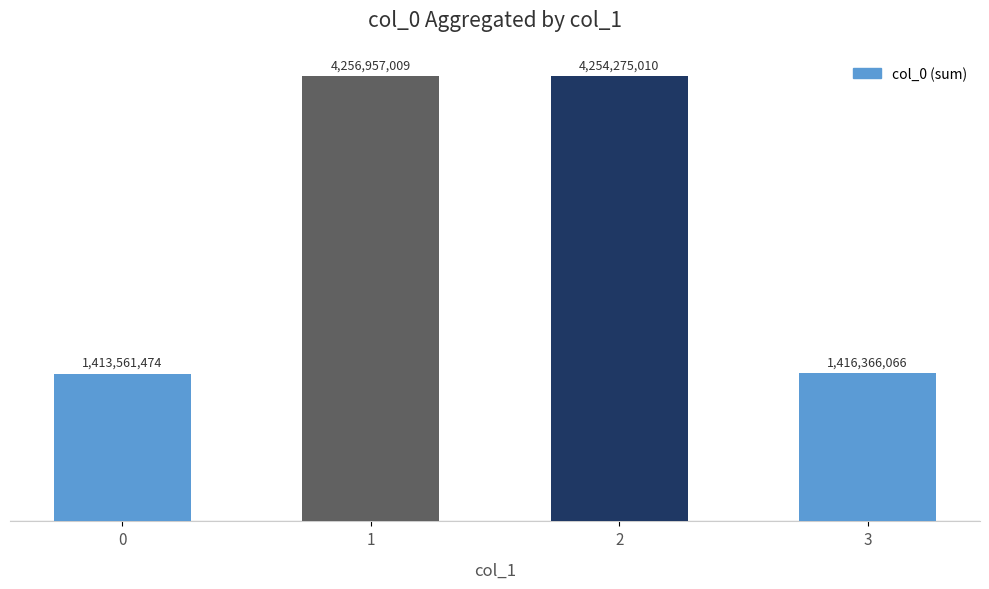

How many bars are there in total?

4